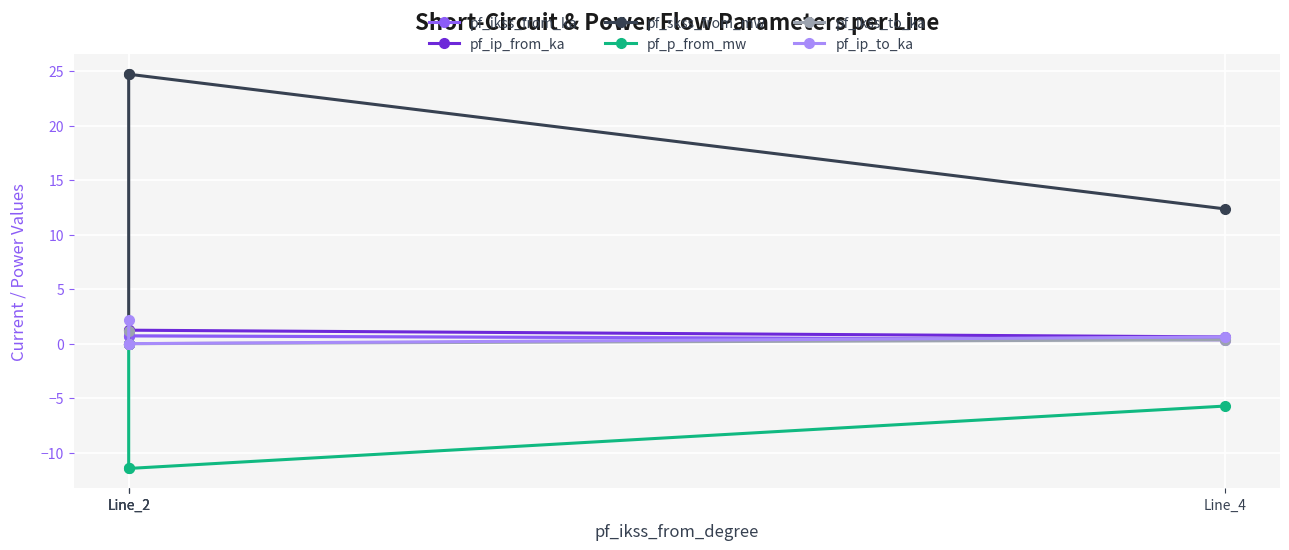

The value of pf_ip_to_ka at Line_2 is 2.2. True or false?

True